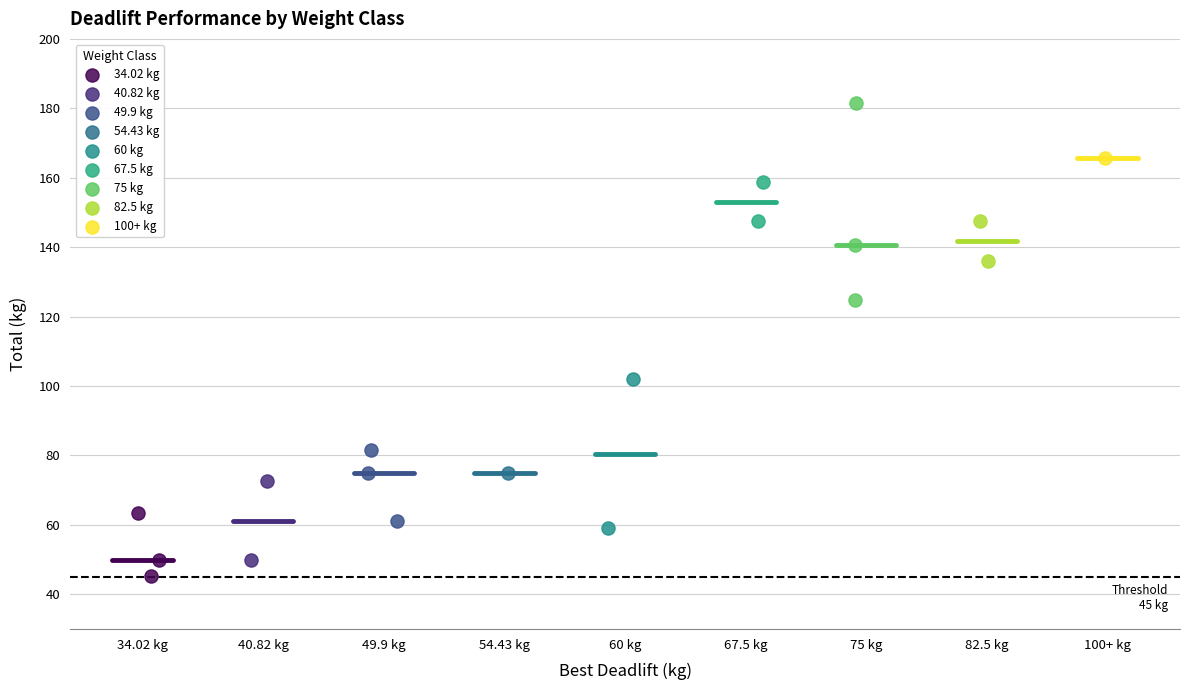

Which series contains the highest Y value?

75 kg